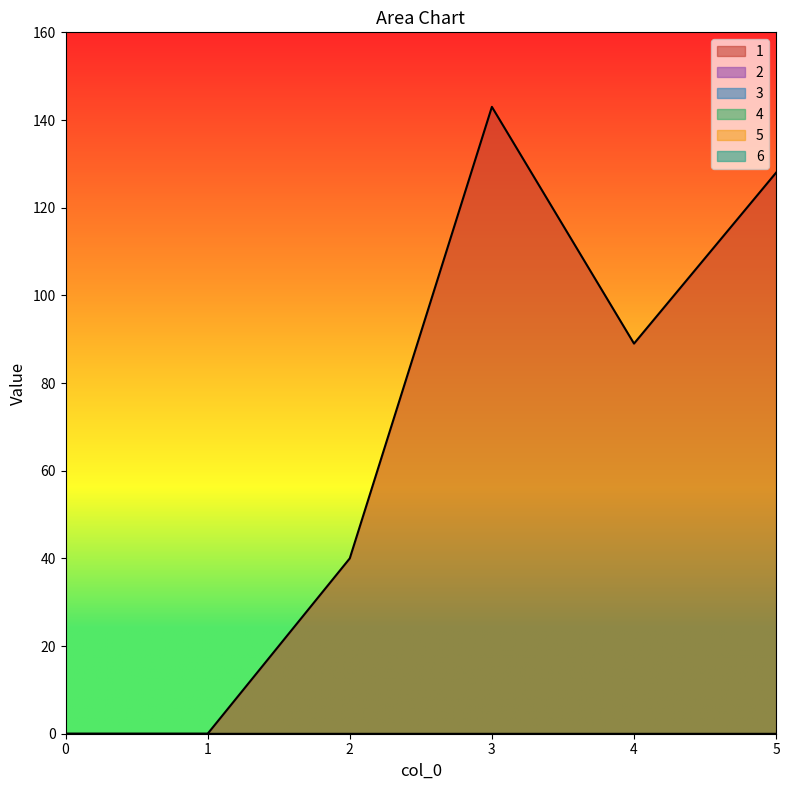

Which has a higher value, 2 or 1?

2